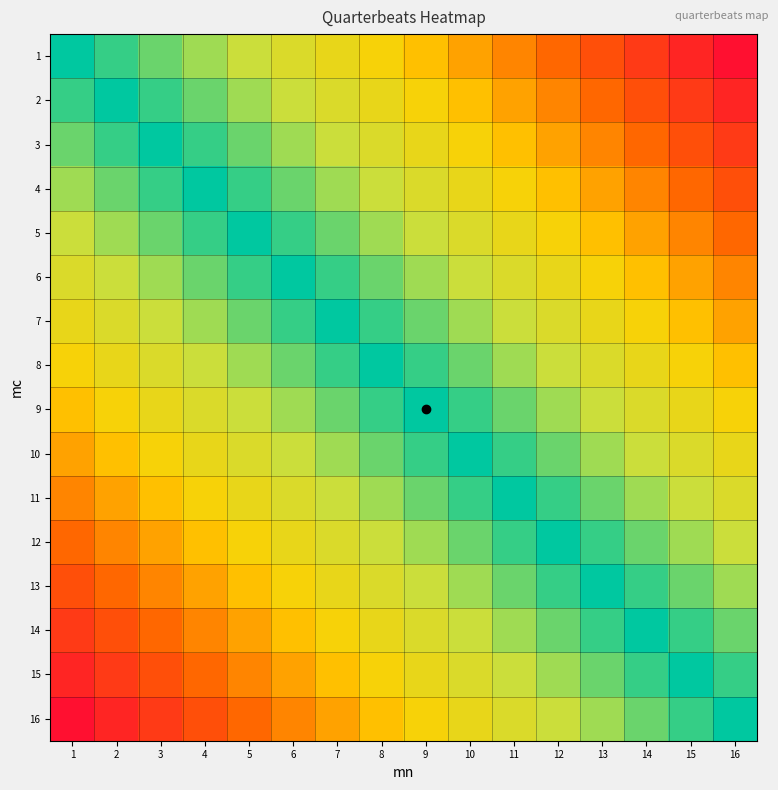

Reading left to right, what are all the values shown in this chart?

1: 1=0	2=4	3=8	4=12	5=16	6=20	7=24	8=28	9=32	10=36	11=40	12=44	13=48	14=52	15=56	16=60
2: 1=4	2=0	3=4	4=8	5=12	6=16	7=20	8=24	9=28	10=32	11=36	12=40	13=44	14=48	15=52	16=56
3: 1=8	2=4	3=0	4=4	5=8	6=12	7=16	8=20	9=24	10=28	11=32	12=36	13=40	14=44	15=48	16=52
4: 1=12	2=8	3=4	4=0	5=4	6=8	7=12	8=16	9=20	10=24	11=28	12=32	13=36	14=40	15=44	16=48
5: 1=16	2=12	3=8	4=4	5=0	6=4	7=8	8=12	9=16	10=20	11=24	12=28	13=32	14=36	15=40	16=44
6: 1=20	2=16	3=12	4=8	5=4	6=0	7=4	8=8	9=12	10=16	11=20	12=24	13=28	14=32	15=36	16=40
7: 1=24	2=20	3=16	4=12	5=8	6=4	7=0	8=4	9=8	10=12	11=16	12=20	13=24	14=28	15=32	16=36
8: 1=28	2=24	3=20	4=16	5=12	6=8	7=4	8=0	9=4	10=8	11=12	12=16	13=20	14=24	15=28	16=32
9: 1=32	2=28	3=24	4=20	5=16	6=12	7=8	8=4	9=0	10=4	11=8	12=12	13=16	14=20	15=24	16=28
10: 1=36	2=32	3=28	4=24	5=20	6=16	7=12	8=8	9=4	10=0	11=4	12=8	13=12	14=16	15=20	16=24
11: 1=40	2=36	3=32	4=28	5=24	6=20	7=16	8=12	9=8	10=4	11=0	12=4	13=8	14=12	15=16	16=20
12: 1=44	2=40	3=36	4=32	5=28	6=24	7=20	8=16	9=12	10=8	11=4	12=0	13=4	14=8	15=12	16=16
13: 1=48	2=44	3=40	4=36	5=32	6=28	7=24	8=20	9=16	10=12	11=8	12=4	13=0	14=4	15=8	16=12
14: 1=52	2=48	3=44	4=40	5=36	6=32	7=28	8=24	9=20	10=16	11=12	12=8	13=4	14=0	15=4	16=8
15: 1=56	2=52	3=48	4=44	5=40	6=36	7=32	8=28	9=24	10=20	11=16	12=12	13=8	14=4	15=0	16=4
16: 1=60	2=56	3=52	4=48	5=44	6=40	7=36	8=32	9=28	10=24	11=20	12=16	13=12	14=8	15=4	16=0